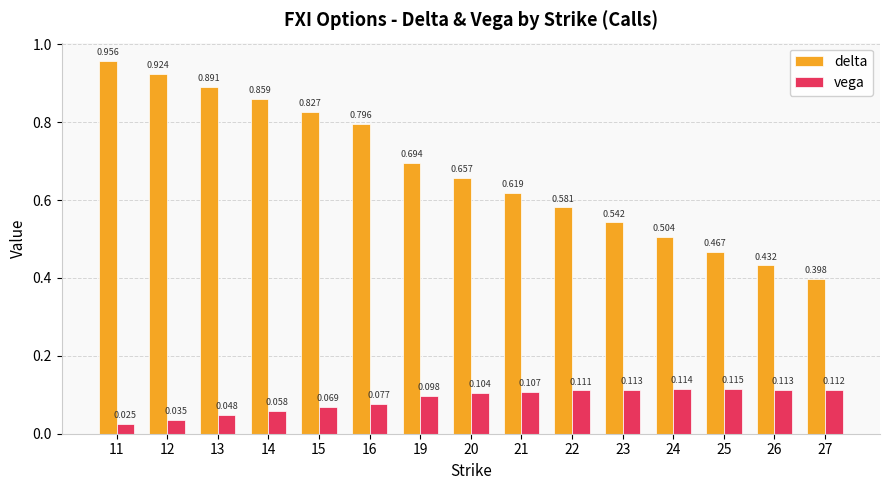

Which series has the widest spread of values?

delta